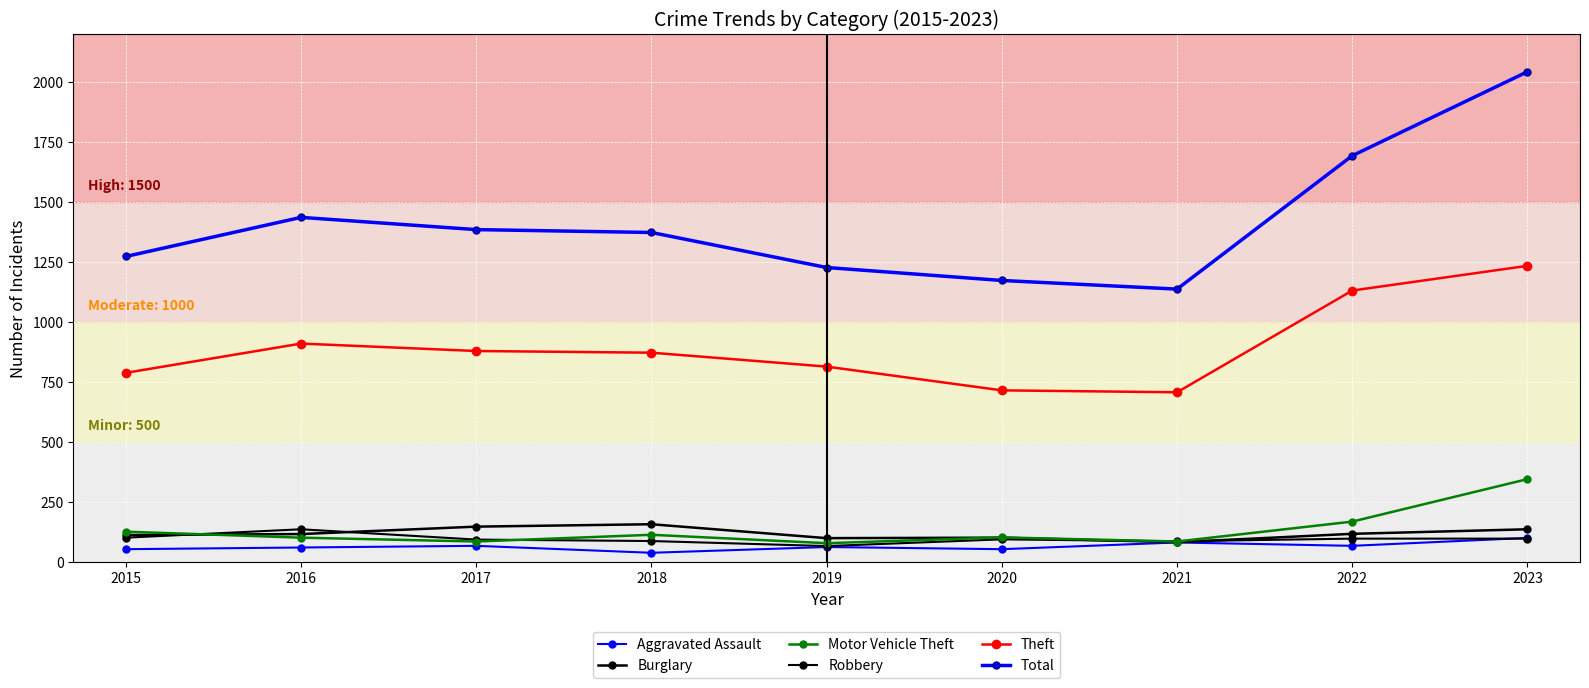

True or false: Burglary and Aggravated Assault intersect in this chart.

False